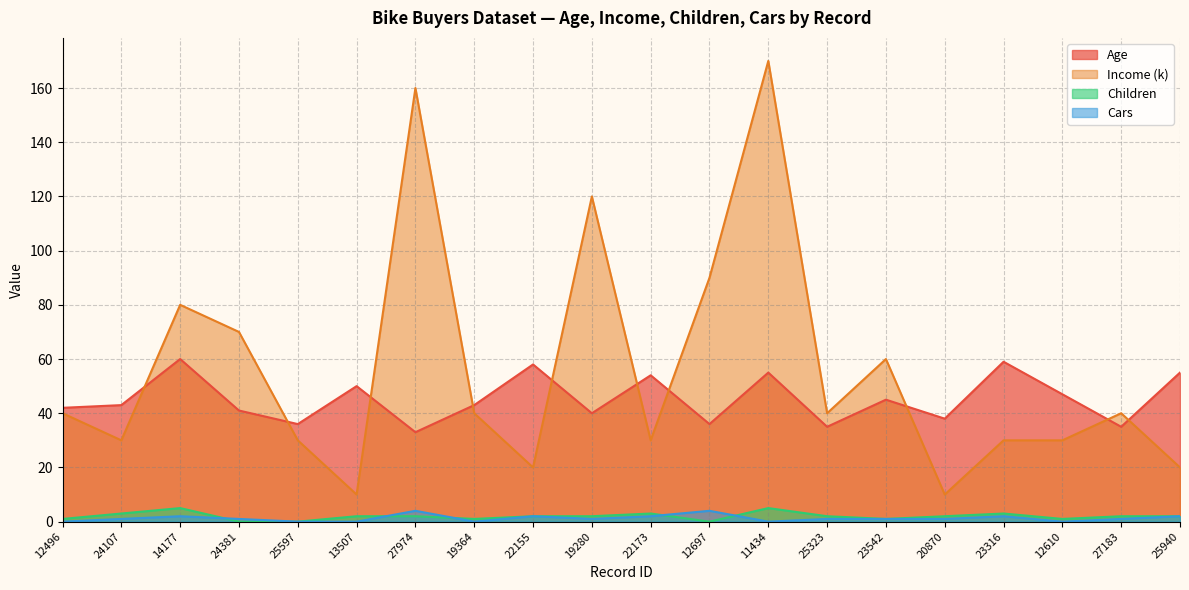

How many values in the Cars series exceed 1?

7